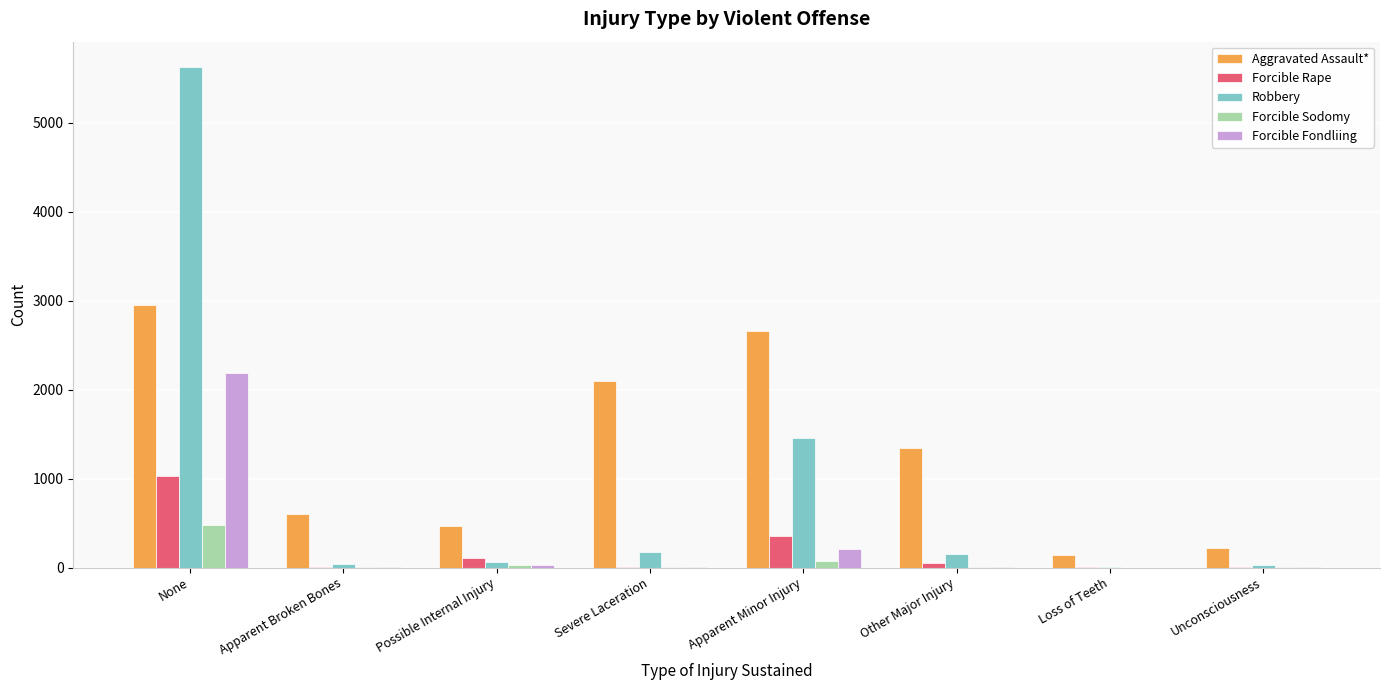

Which series has the largest total across all categories?

Aggravated Assault*